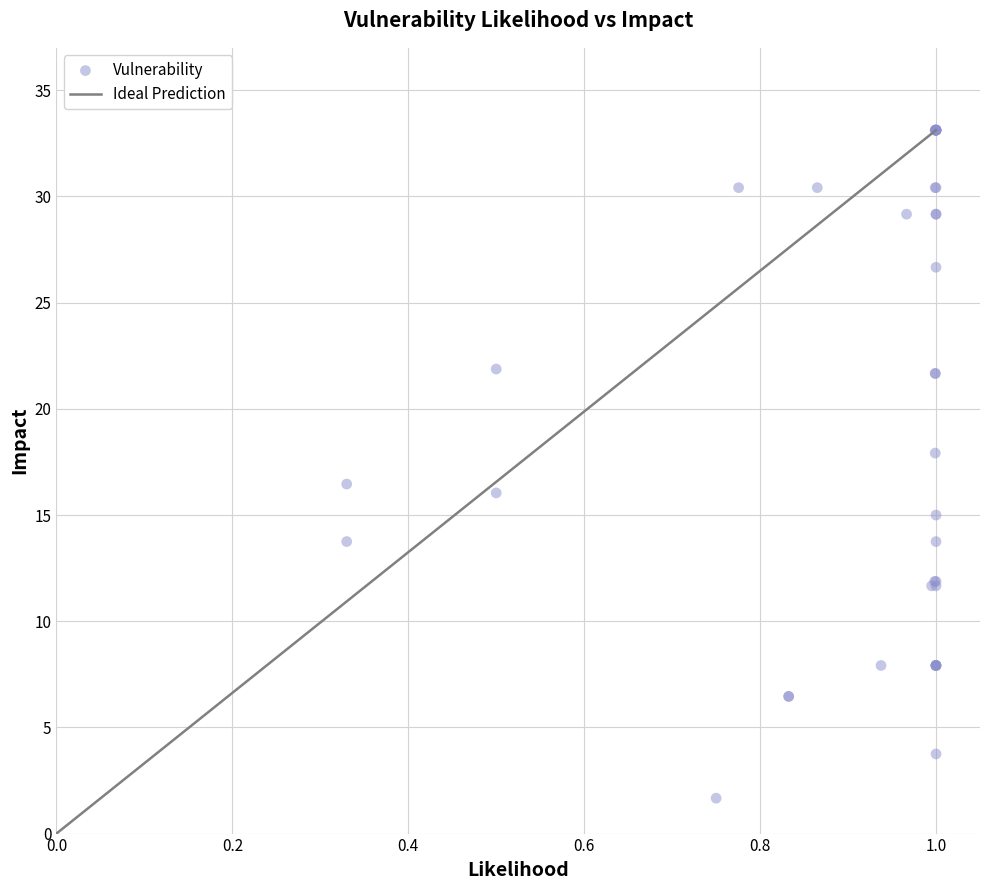

What Y value in the scatter plot is closest to 17?

16.5